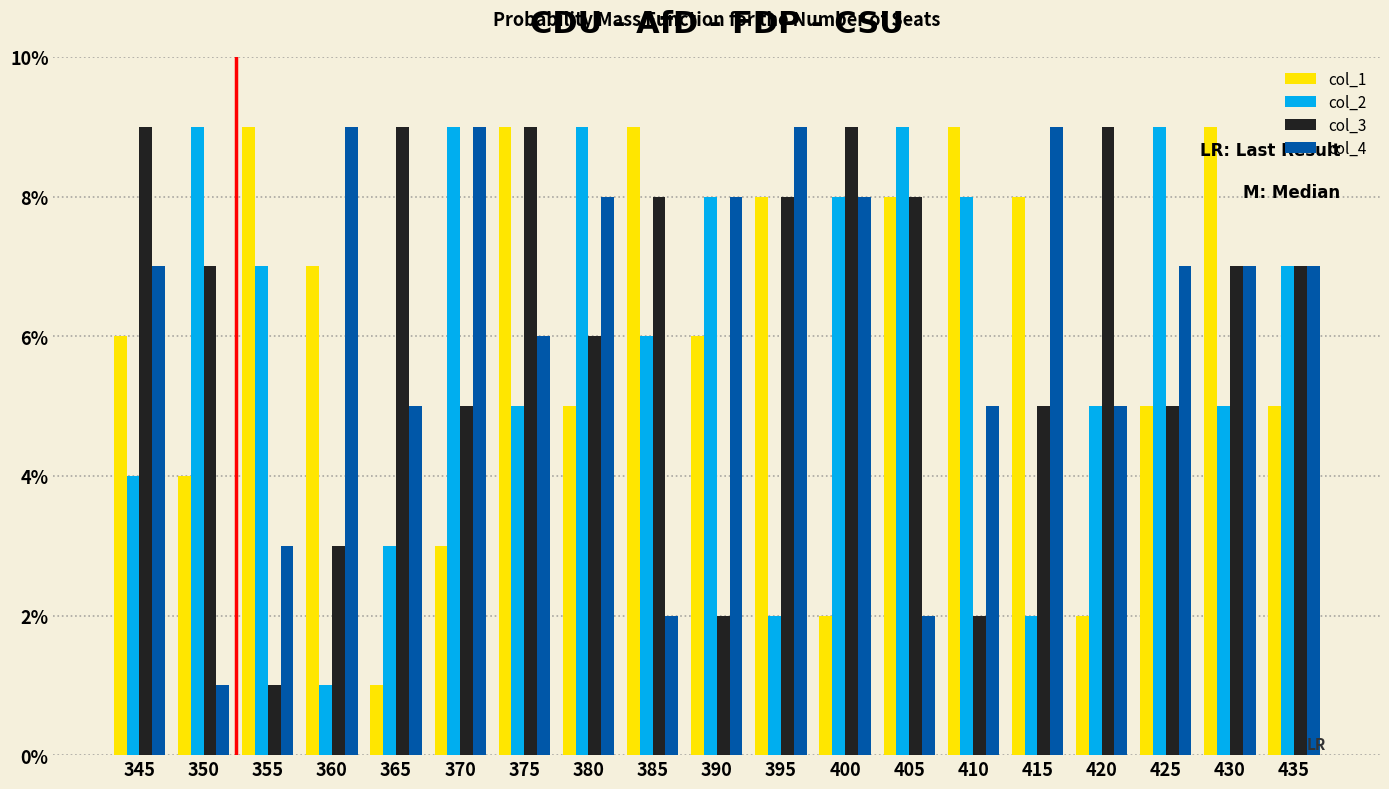

What is the spread (max minus min) of values at 390?

6